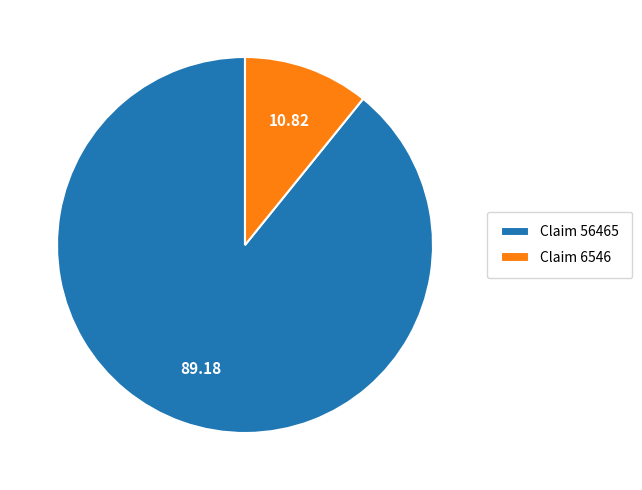

Is there a majority slice in this chart?

Yes